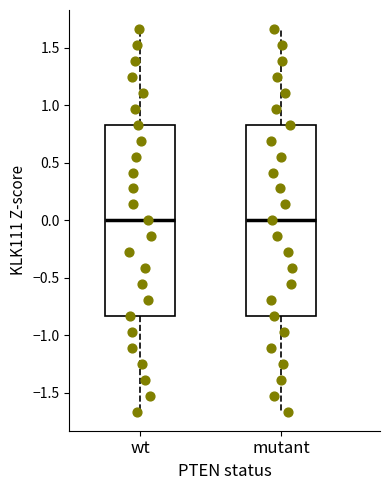

Where does the median line of the box for mutant sit on the y-axis? The values are not printed on the chart, so give them approximately, as read against the axis.

0.00